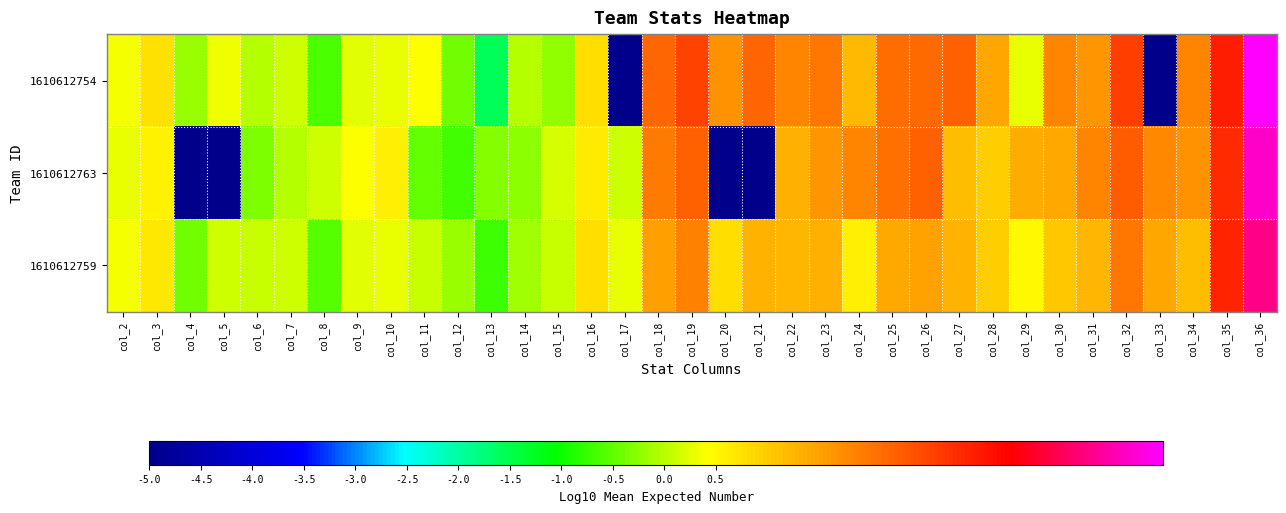

Reading left to right, what are all the values shown in this chart?

1610612754: col_2=0.3	col_3=0.8	col_4=-0.2	col_5=0.3	col_6=-0.0	col_7=0.1	col_8=-0.6	col_9=0.3	col_10=0.3	col_11=0.4	col_12=-0.4	col_13=-1.5	col_14=-0.0	col_15=-0.2	col_16=0.8	col_17=-10.0	col_18=2.2	col_19=2.6	col_20=1.7	col_21=2.2	col_22=1.8	col_23=2.0	col_24=1.2	col_25=2.1	col_26=2.1	col_27=2.3	col_28=1.4	col_29=0.3	col_30=1.8	col_31=1.7	col_32=2.6	col_33=-10.0	col_34=1.8	col_35=3.0	col_36=4.8
1610612763: col_2=0.3	col_3=0.6	col_4=-10.0	col_5=-10.0	col_6=-0.3	col_7=-0.0	col_8=0.2	col_9=0.4	col_10=0.6	col_11=-0.5	col_12=-0.7	col_13=-0.3	col_14=-0.2	col_15=0.2	col_16=0.6	col_17=0.1	col_18=1.9	col_19=2.2	col_20=-10.0	col_21=-10.0	col_22=1.3	col_23=1.7	col_24=1.8	col_25=2.1	col_26=2.3	col_27=1.2	col_28=1.0	col_29=1.4	col_30=1.4	col_31=1.8	col_32=2.3	col_33=1.8	col_34=1.7	col_35=2.9	col_36=4.5
1610612759: col_2=0.4	col_3=0.7	col_4=-0.4	col_5=0.1	col_6=0.1	col_7=0.1	col_8=-0.6	col_9=0.2	col_10=0.3	col_11=0.1	col_12=-0.2	col_13=-0.7	col_14=-0.1	col_15=0.1	col_16=0.8	col_17=0.3	col_18=1.5	col_19=1.9	col_20=0.8	col_21=1.3	col_22=1.3	col_23=1.3	col_24=0.6	col_25=1.4	col_26=1.5	col_27=1.3	col_28=1.0	col_29=0.5	col_30=1.0	col_31=1.3	col_32=2.0	col_33=1.4	col_34=1.2	col_35=2.9	col_36=4.1